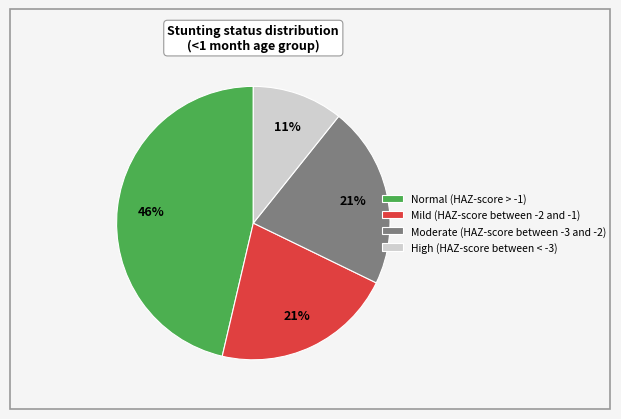

Combined, do High (HAZ-score between < -3) and Mild (HAZ-score between -2 and -1) account for over 50%?

No